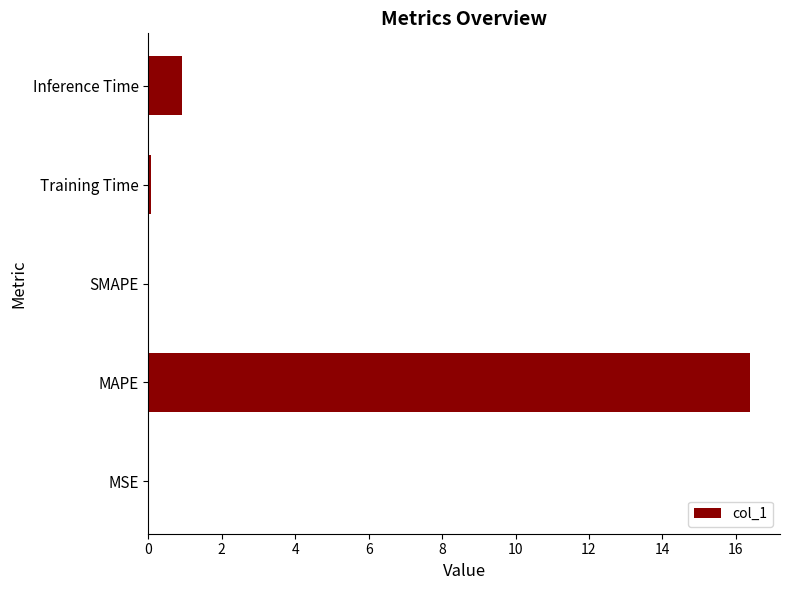

Between MAPE and MSE, which is larger?

MAPE